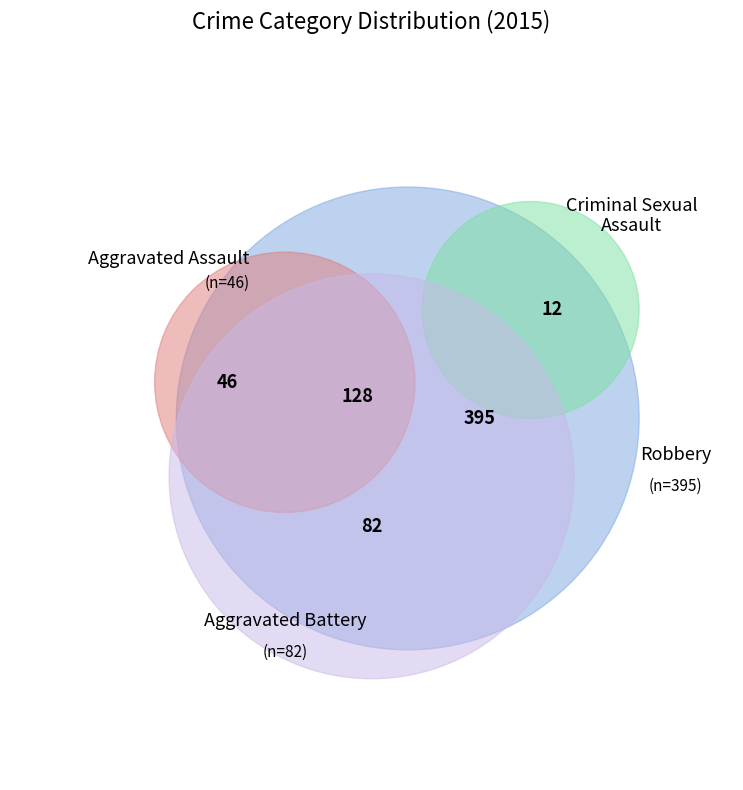

Which slice is the smallest?

Criminal Sexual Assault